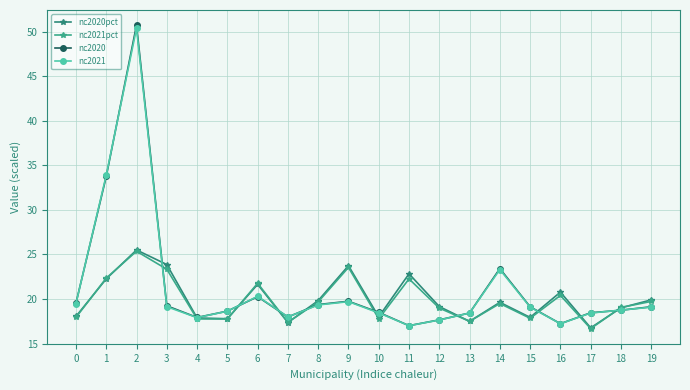

What is the value of the nc2021pct point at the 16th from the left?

17.8